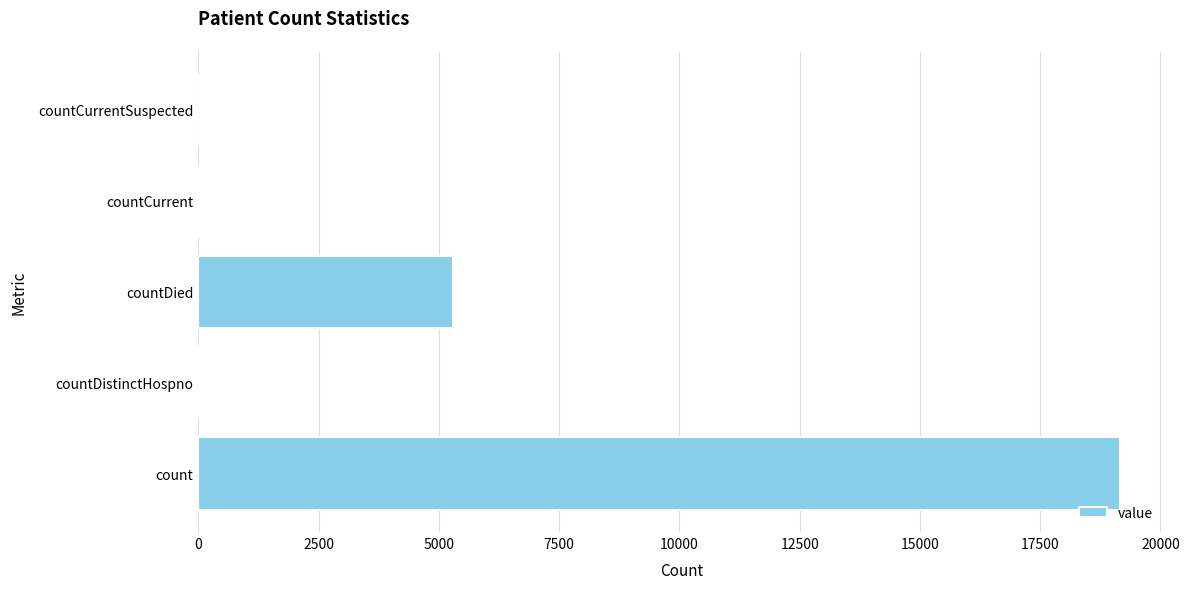

What is the greatest value displayed?

19156